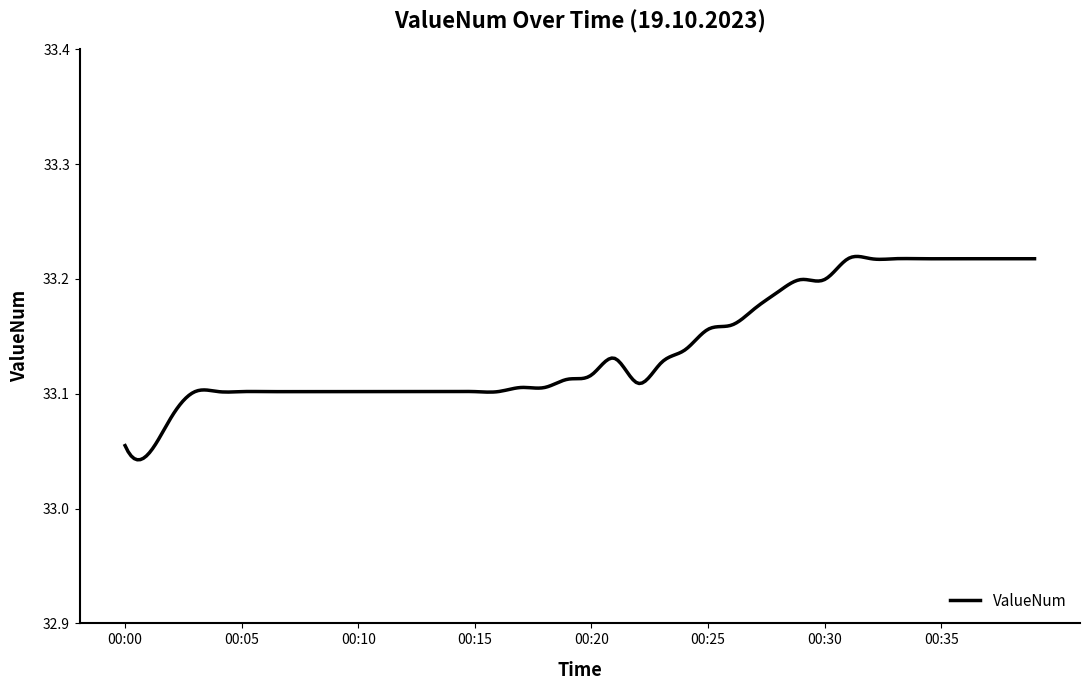

How many values are between 33 and 34?

300